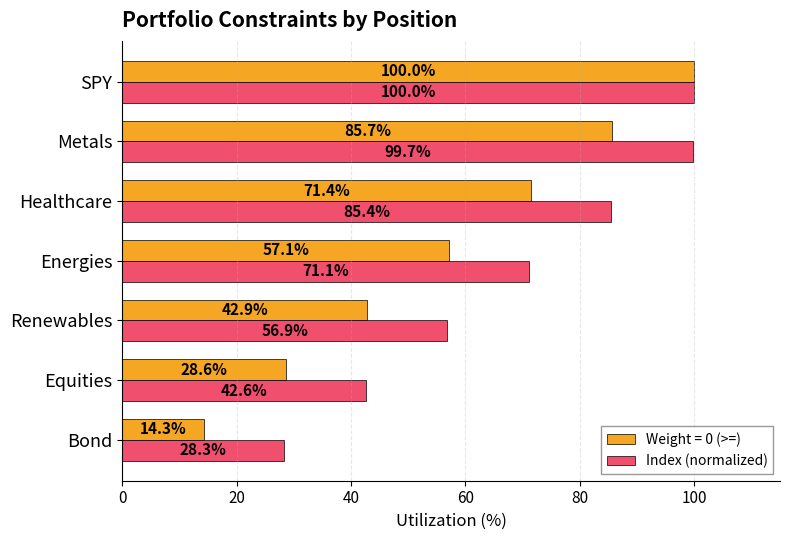

What is the sum of all Index (normalized) values?

484.0